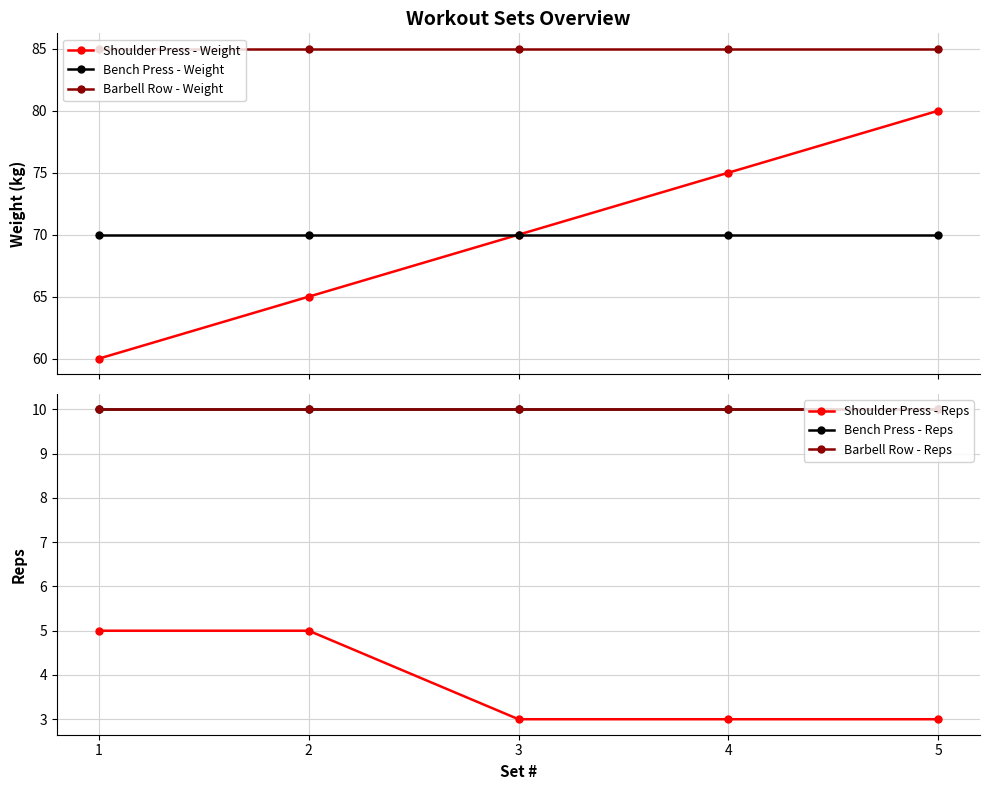

Reading right to left, extract all data points from this chart.

Shoulder Press - Weight: 80	75	70	65	60
Bench Press - Weight: 70	70	70	70	70
Barbell Row - Weight: 85	85	85	85	85
Shoulder Press - Reps: 3	3	3	5	5
Bench Press - Reps: 10	10	10	10	10
Barbell Row - Reps: 10	10	10	10	10